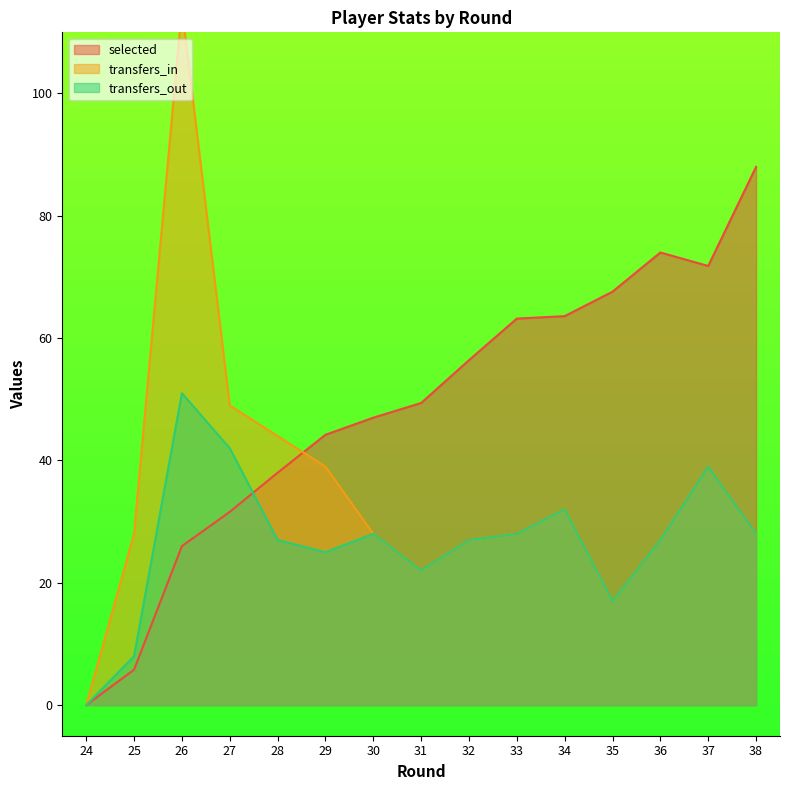

Does the chart have visible grid lines?

No